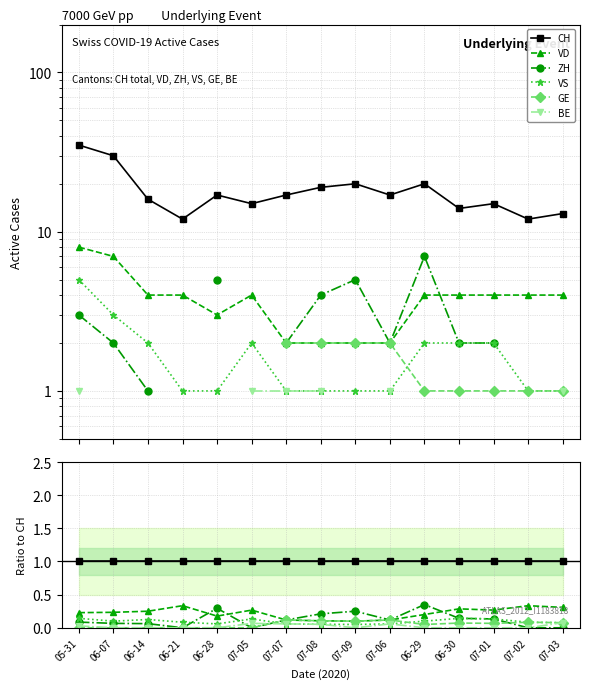

Count the number of categories in the chart.

15